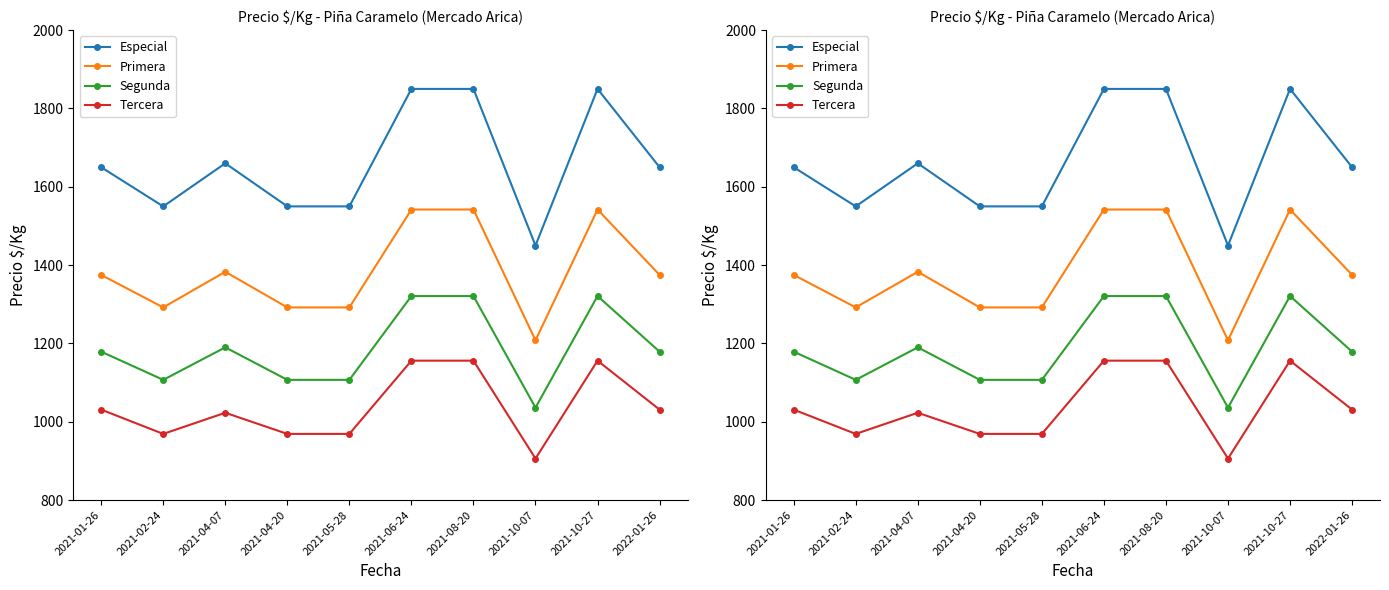

Between 2021-10-07 and 2021-10-27, which series saw the biggest shift?

Especial